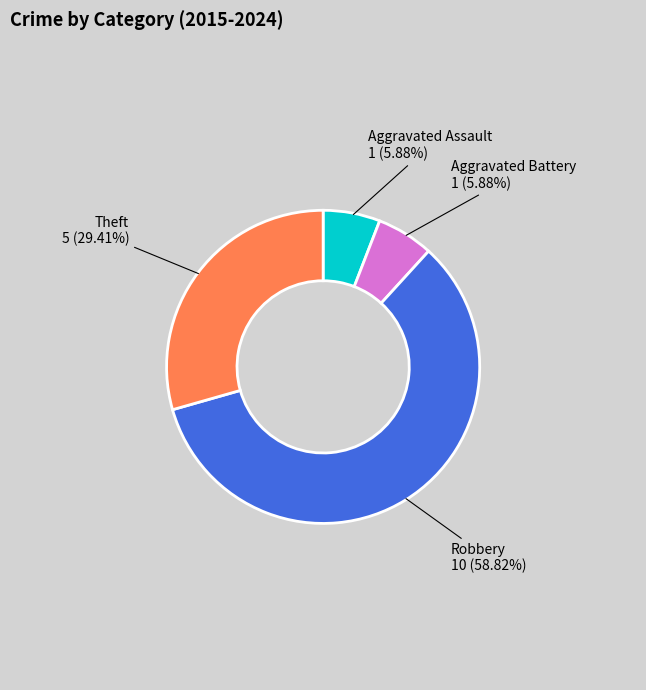

To the nearest percent, what is the average slice percentage?

25%